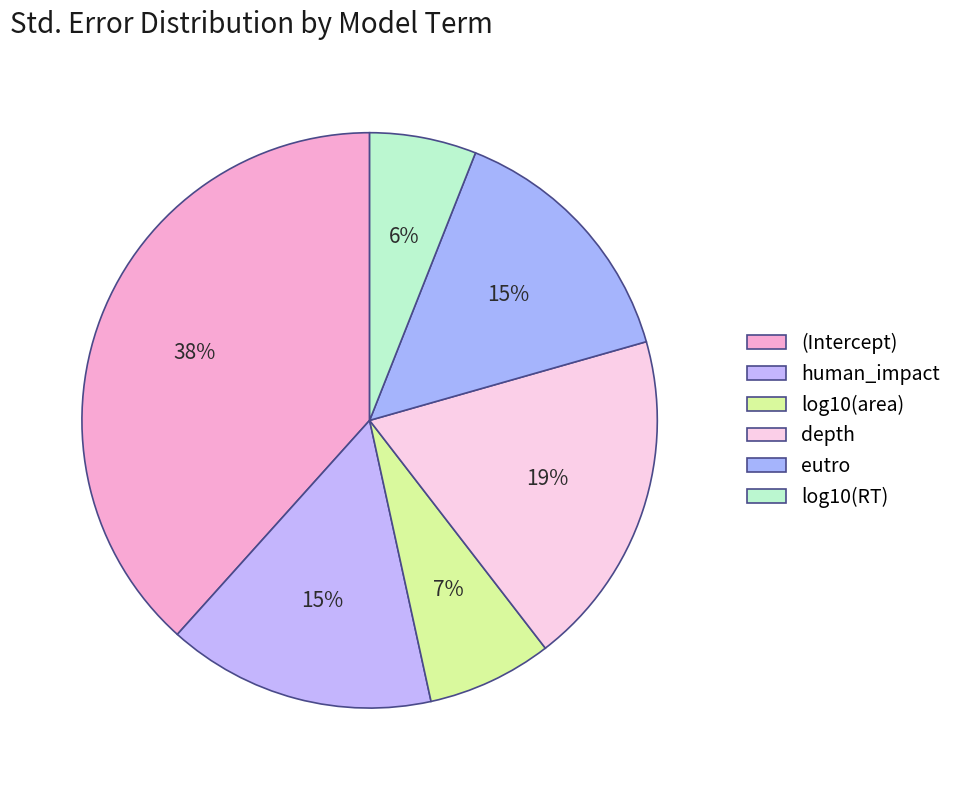

Is there a majority slice in this chart?

No